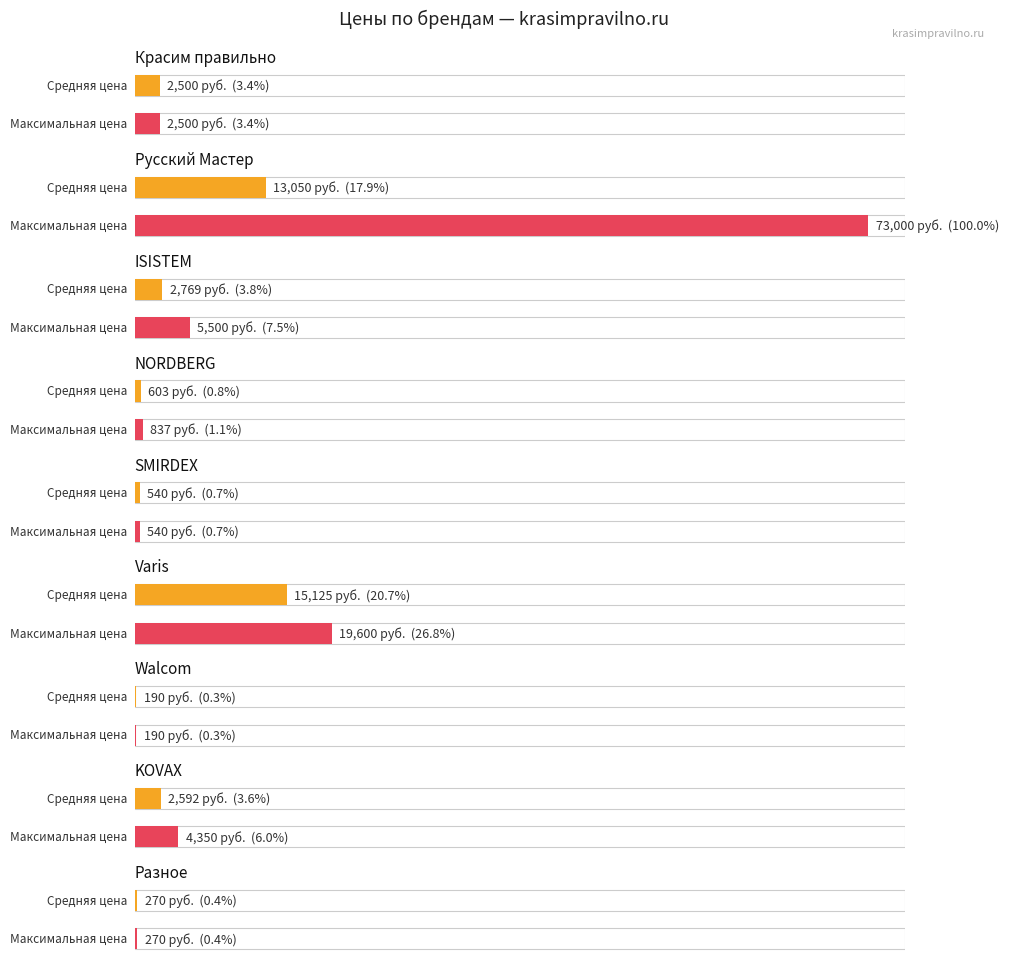

At which label does Максимальная цена first exceed 1725?

Красим правильно